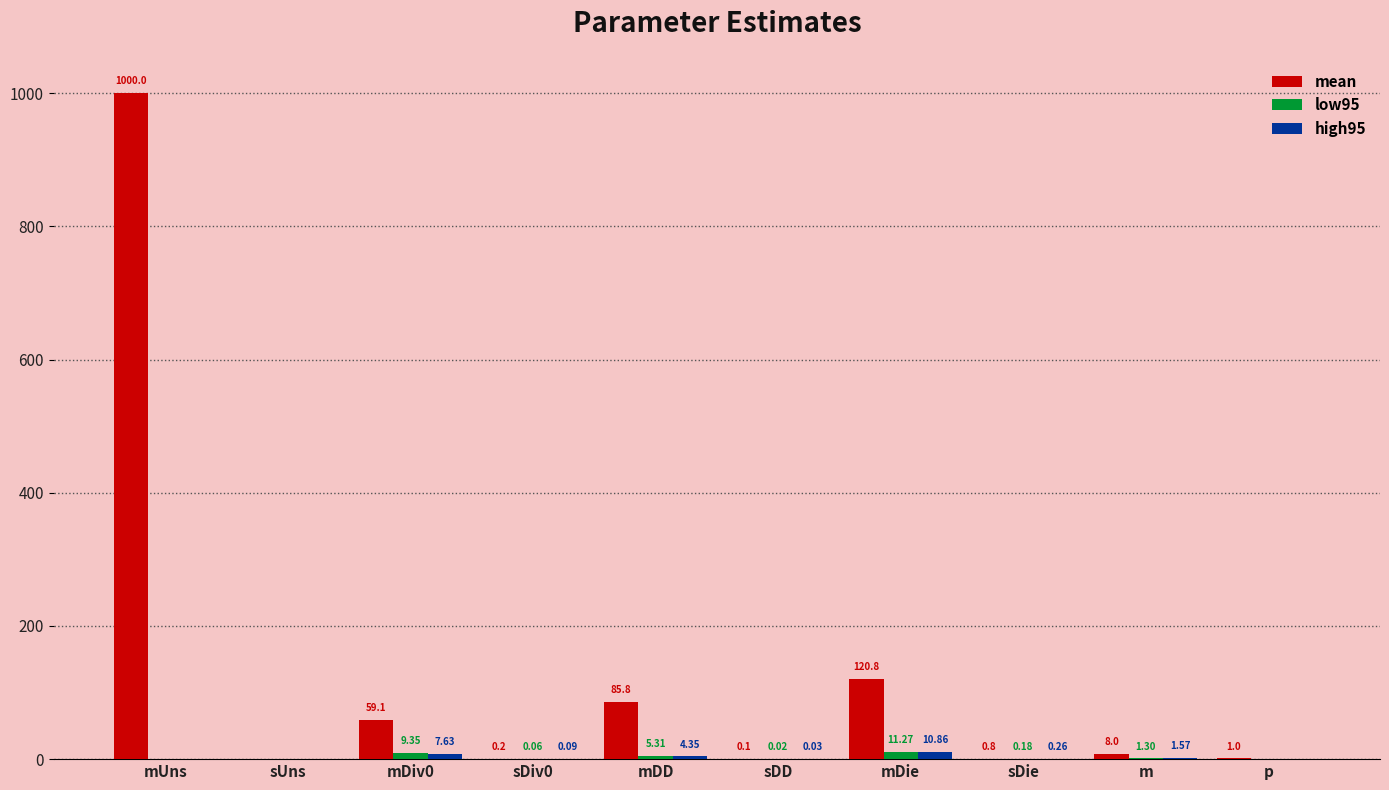

How many distinct data groups are displayed?

3